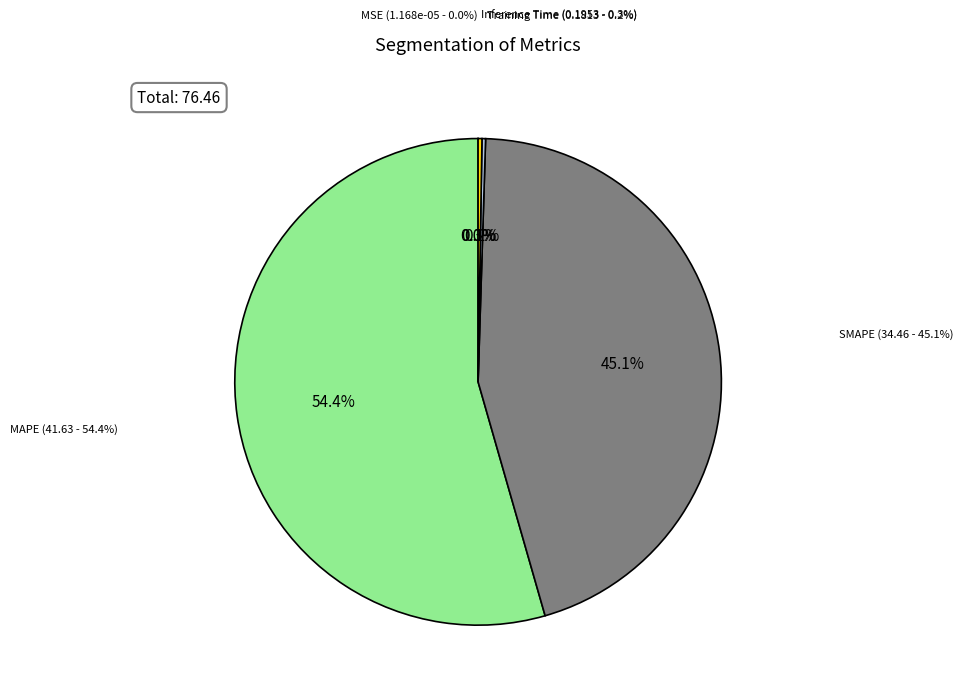

Rank the categories by value from highest to lowest.

MAPE, SMAPE, Inference Time, Training Time, MSE